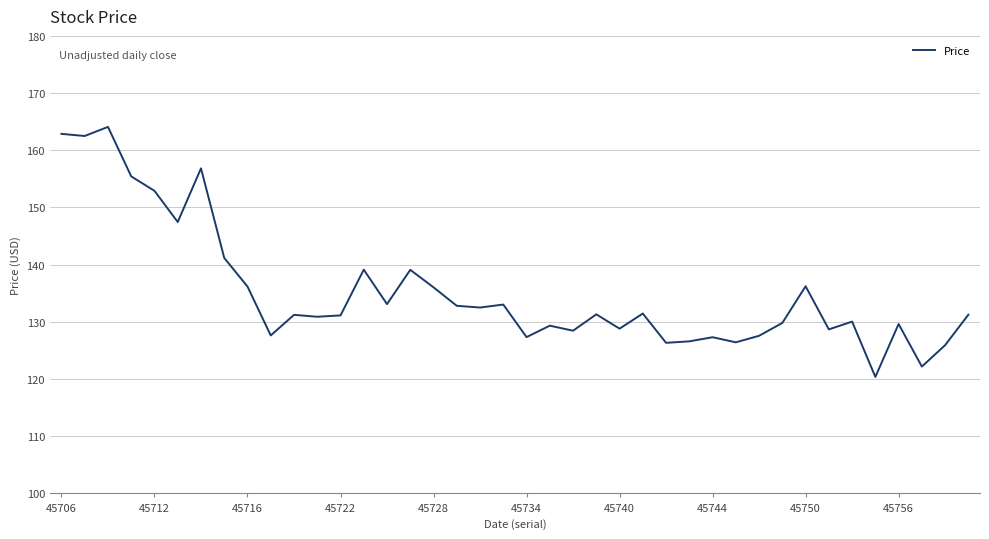

What is the greatest value displayed?

164.1